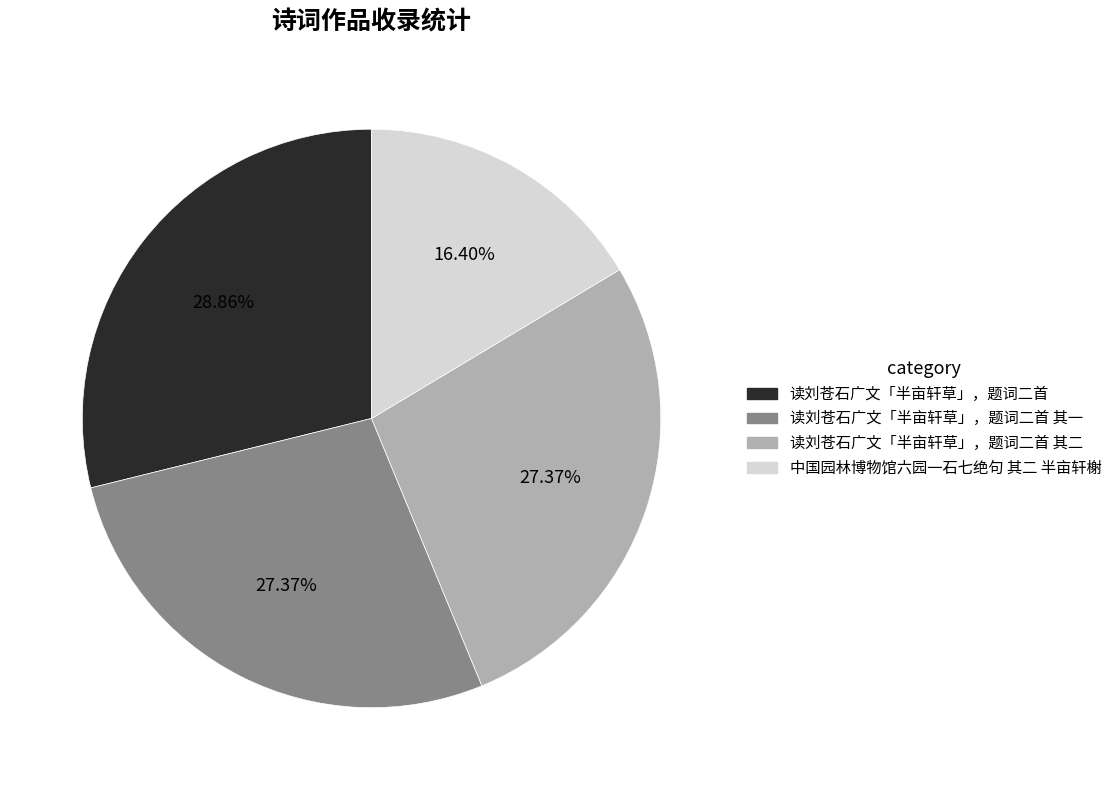

Is there a majority slice in this chart?

No